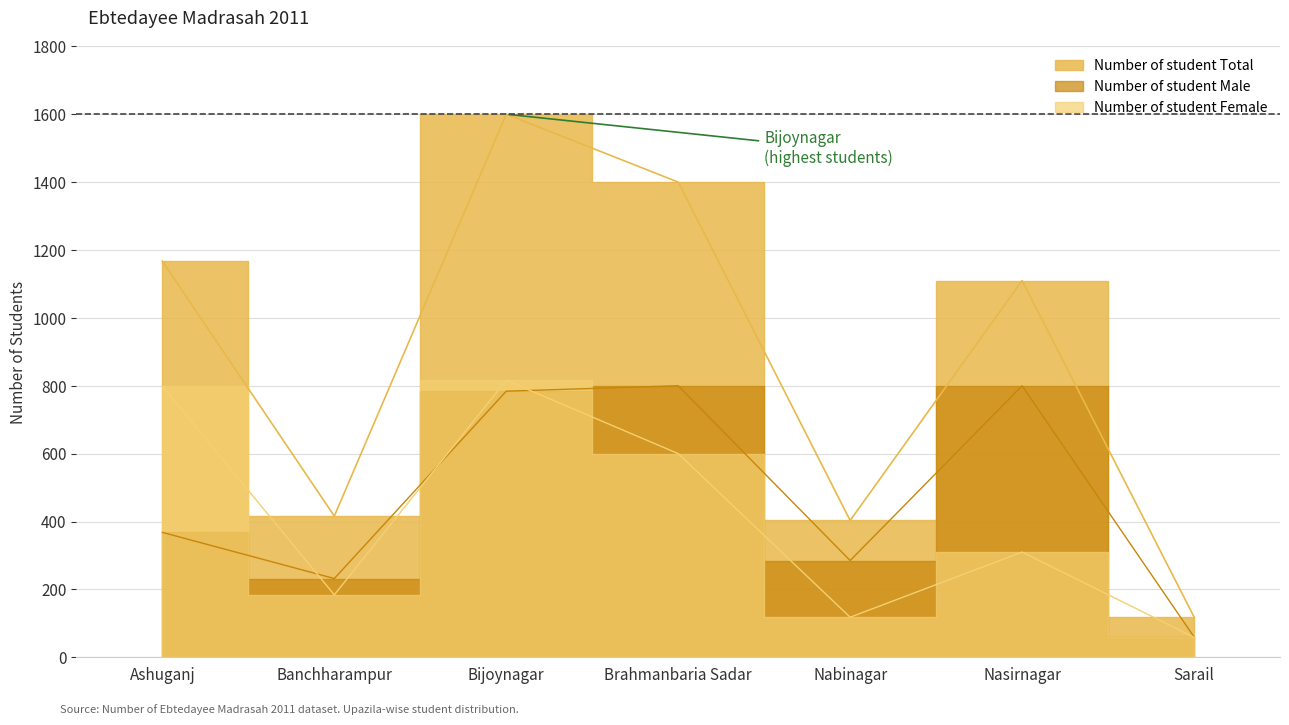

Reading left to right, transcribe all the data shown in this chart.

Number of student Male: Ashuganj=368	Banchharampur=232	Bijoynagar=784	Brahmanbaria Sadar=800	Nabinagar=285	Nasirnagar=800	Sarail=60
Number of student Female: Ashuganj=799	Banchharampur=184	Bijoynagar=816	Brahmanbaria Sadar=600	Nabinagar=118	Nasirnagar=310	Sarail=59
Number of student Total: Ashuganj=1167	Banchharampur=416	Bijoynagar=1600	Brahmanbaria Sadar=1400	Nabinagar=403	Nasirnagar=1110	Sarail=119